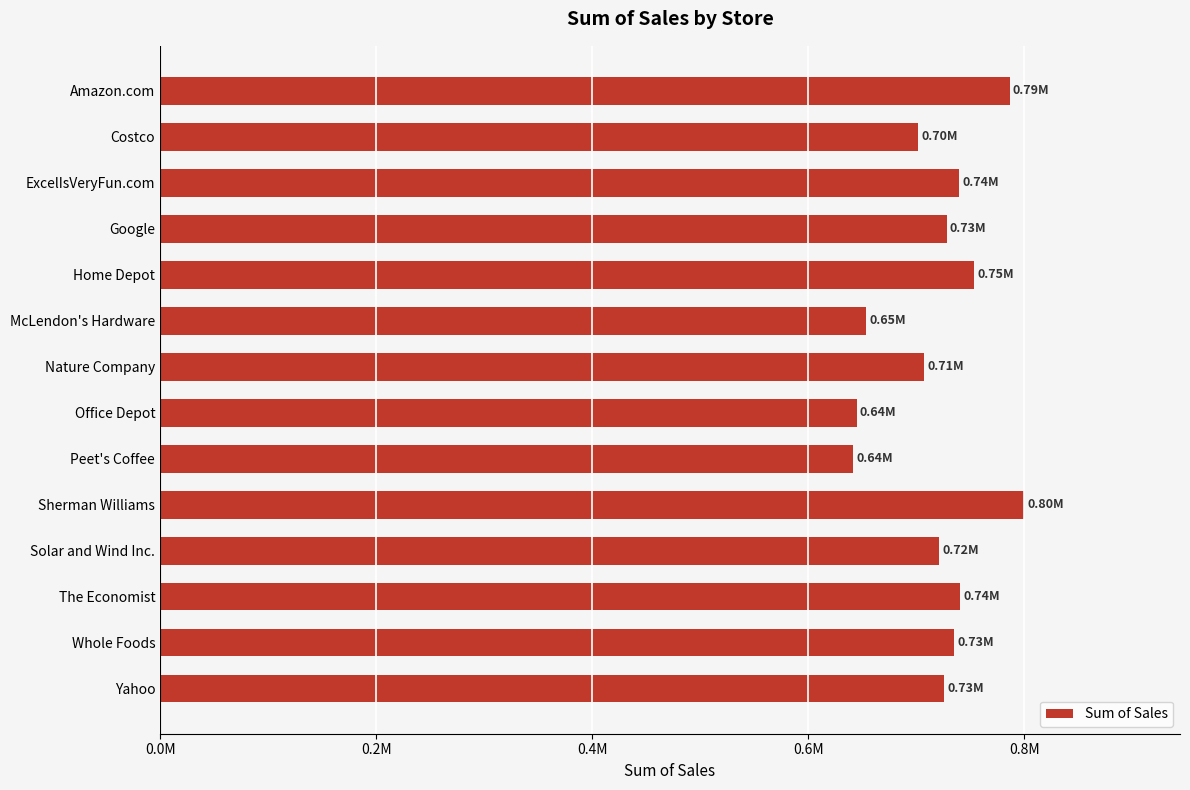

Are the bars horizontal?

Yes